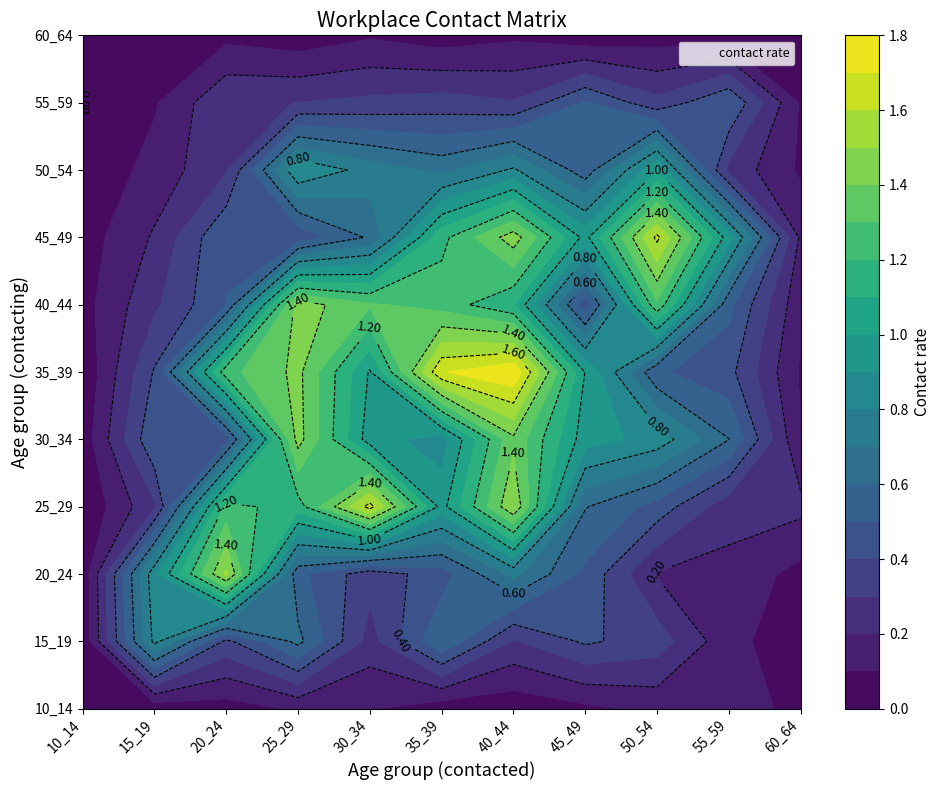

At 45_49, list the series in order from largest to smallest.

35_39, 45_49, 30_34, 25_29, 50_54, 55_59, 20_24, 40_44, 15_19, 10_14, 60_64